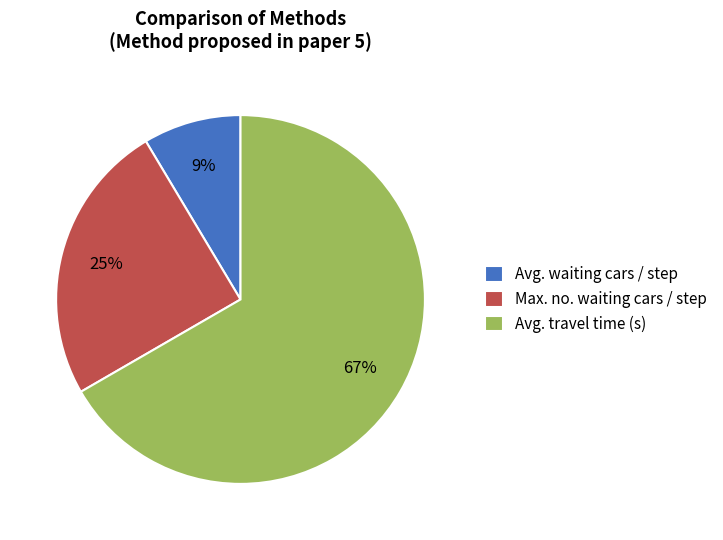

To the nearest percent, what is the difference between the Avg. travel time (s) and Max. no. waiting cars / step slice percentages?

42%